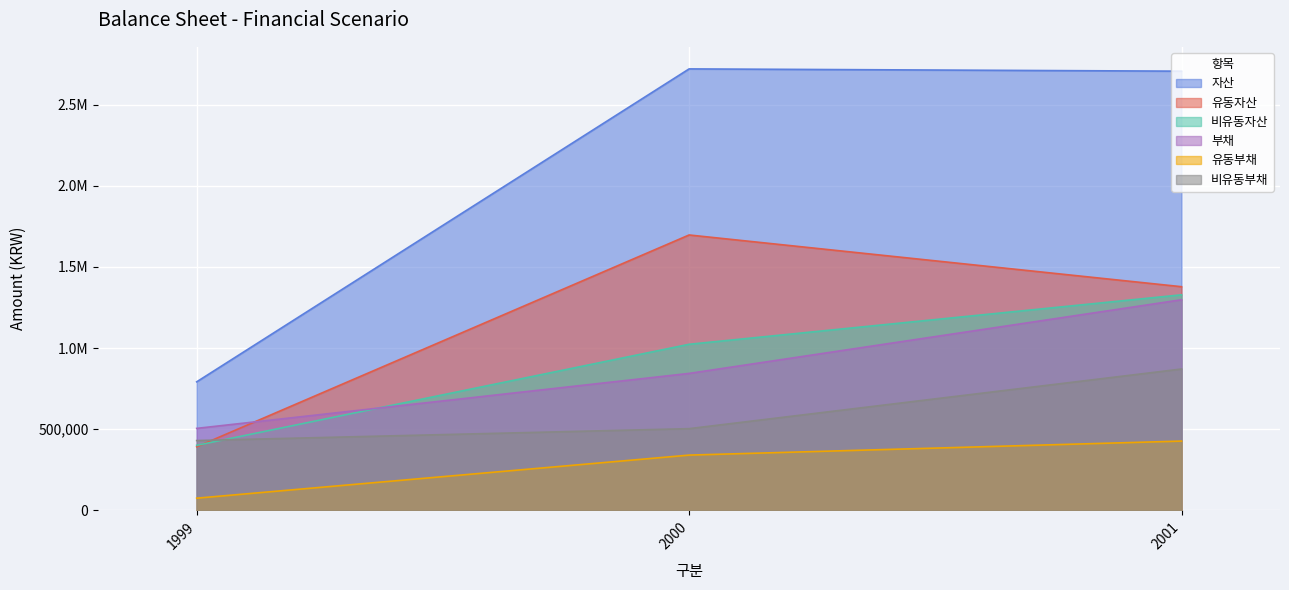

What is the value of the 유동부채 point at the 3rd from the left?

426665